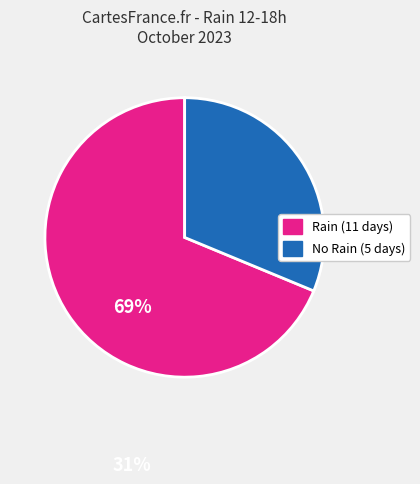

Is there a majority slice in this chart?

Yes